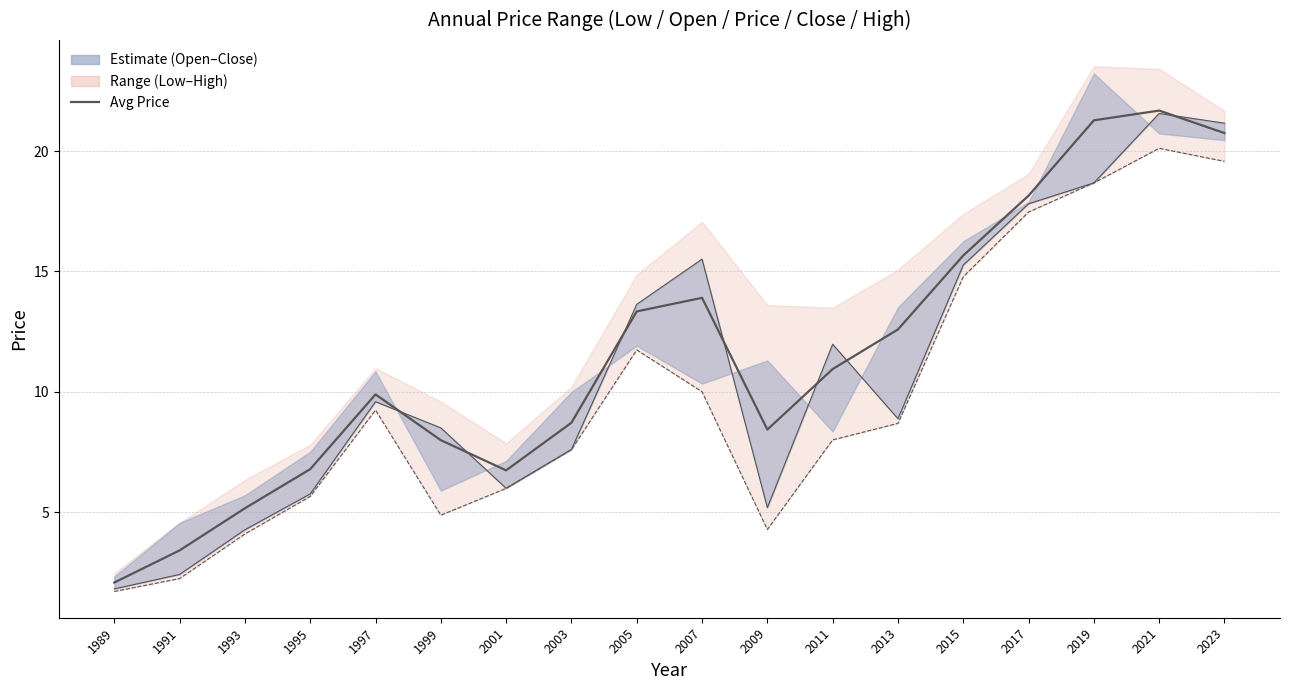

The value of price at 2015 is 25.6. True or false?

False